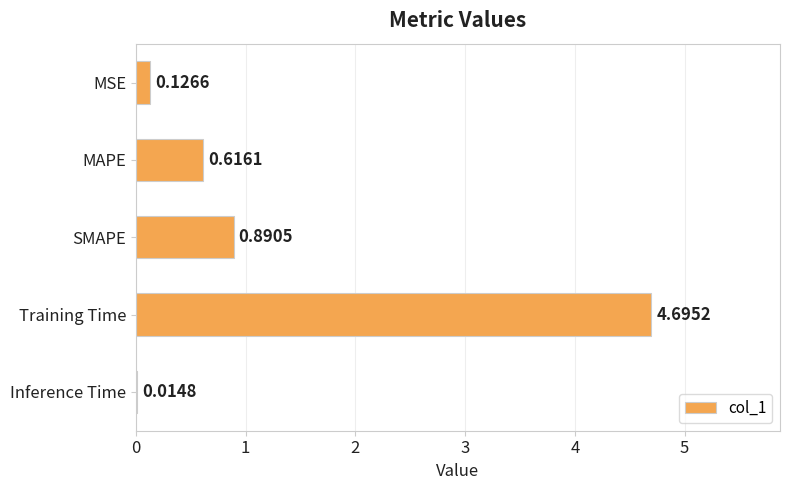

What is the sum of all values?

6.3